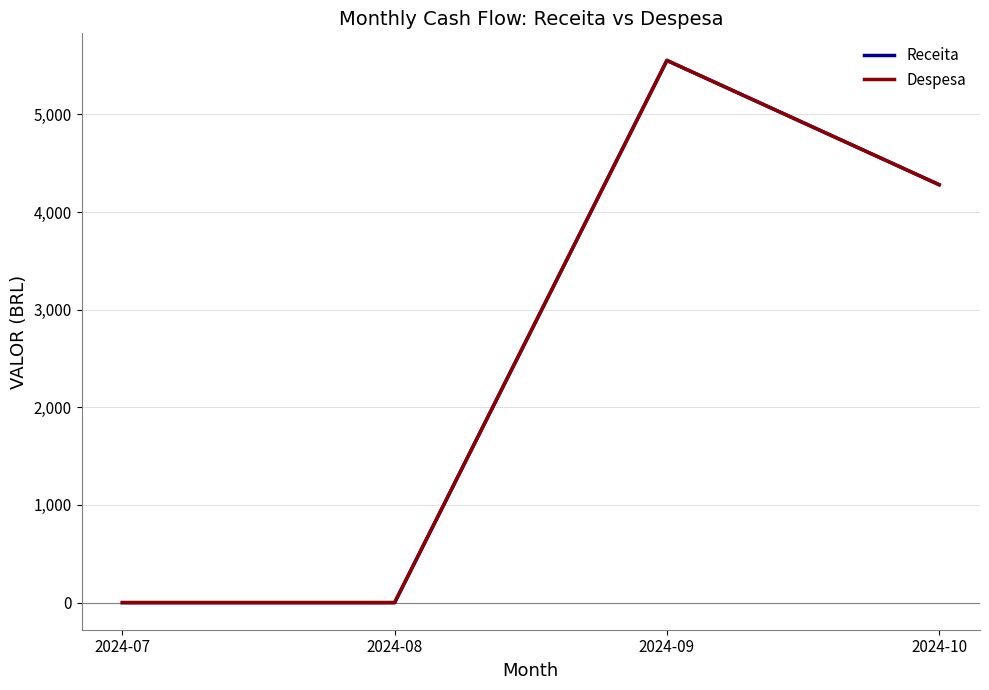

What is the difference between the maximum and second lowest values in the Receita series?

5551.6